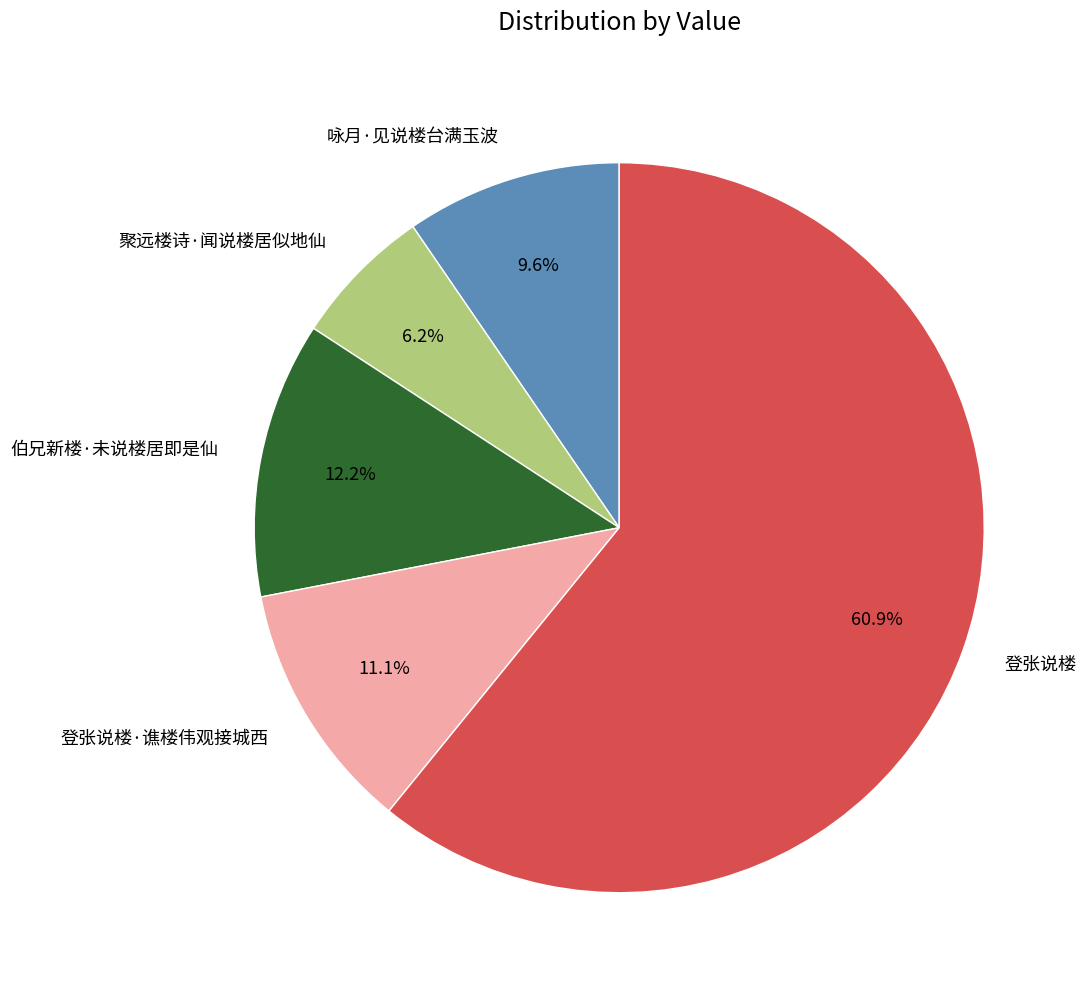

Approximately how many times larger is the value at 伯兄新楼·未说楼居即是仙 compared to 咏月·见说楼台满玉波?

1.3